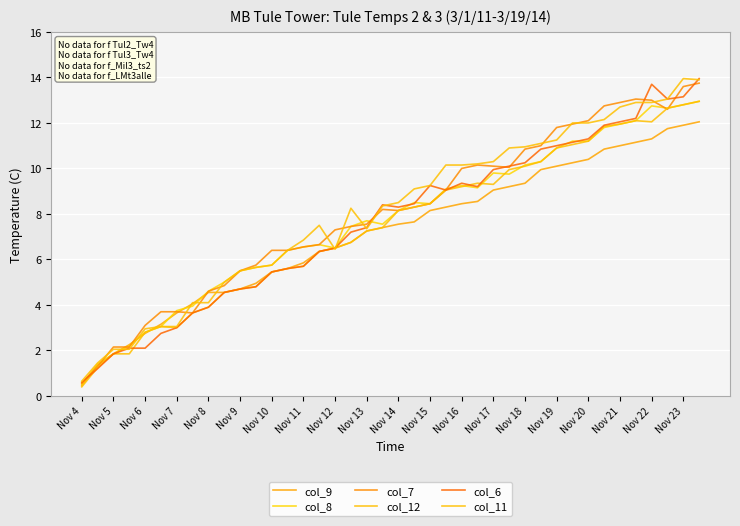

How many lines are shown in the chart?

6